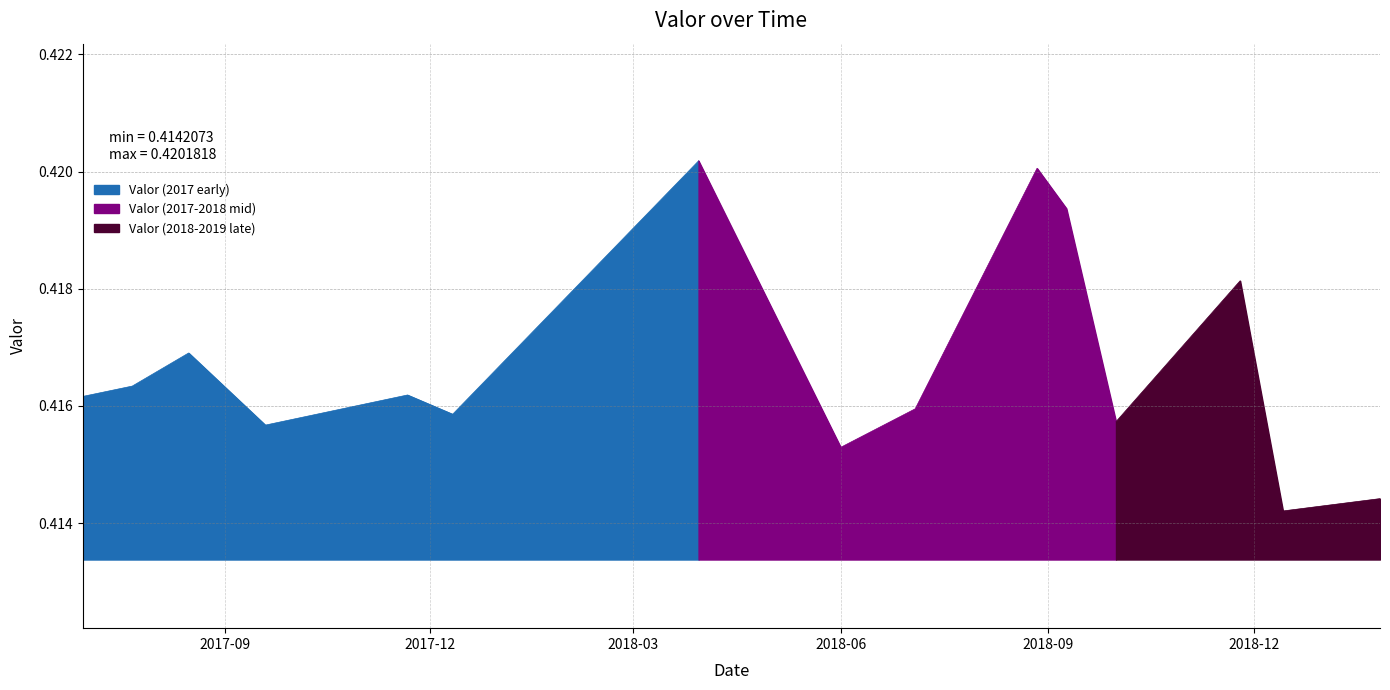

What is the label of the 5th point from the right?

2018-09-09